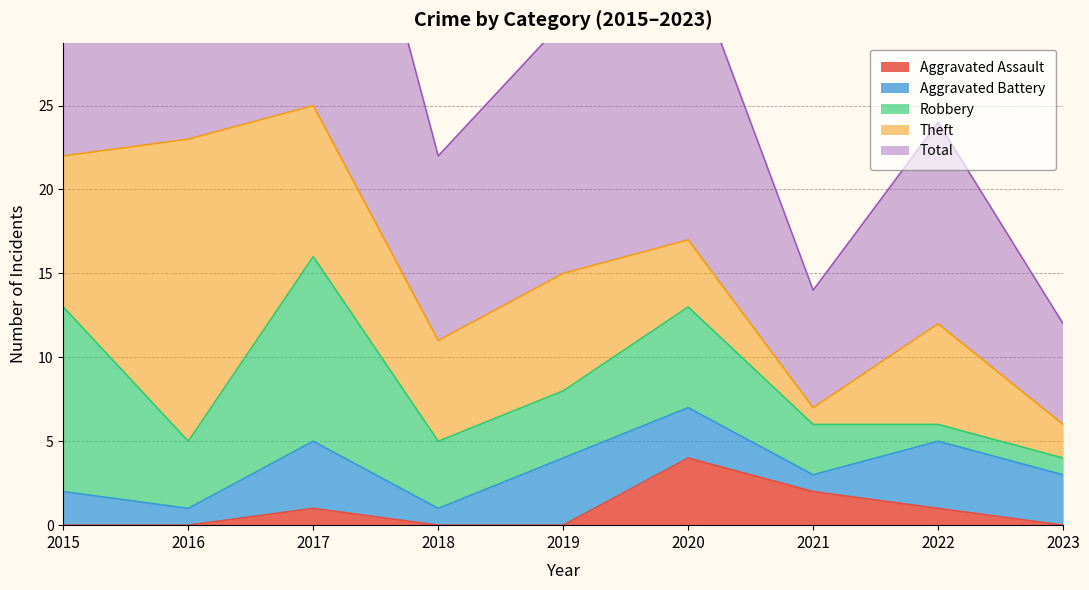

Which series has the largest range (max minus min)?

Total